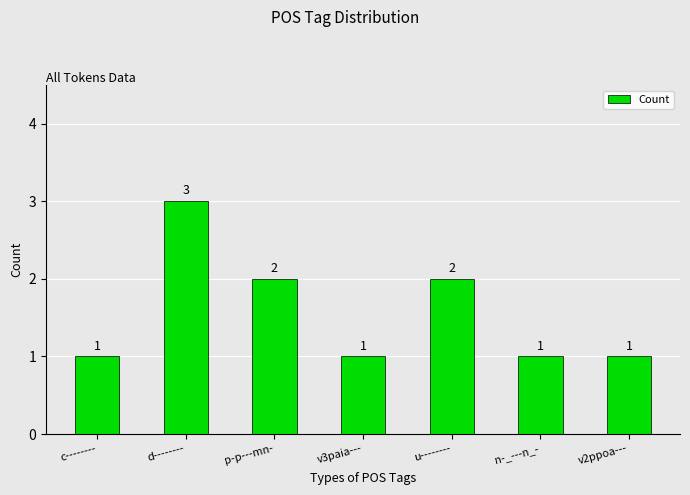

What is the ratio of the value at p-p---mn- to the value at c--------?

2.0